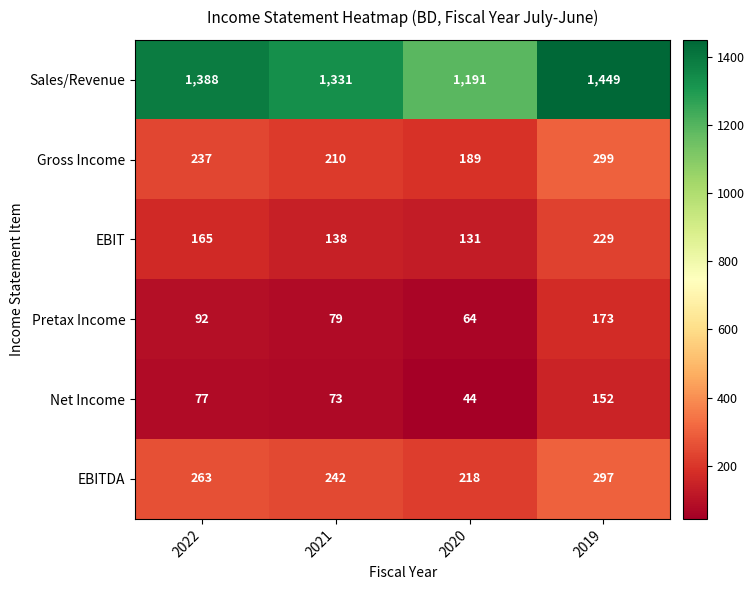

Reading left to right, extract all data points from this chart.

Sales/Revenue: 1388	1331	1191	1449
Gross Income: 237	210	189	299
EBIT: 165	138	131	229
Pretax Income: 92	79	64	173
Net Income: 77	73	44	152
EBITDA: 263	242	218	297